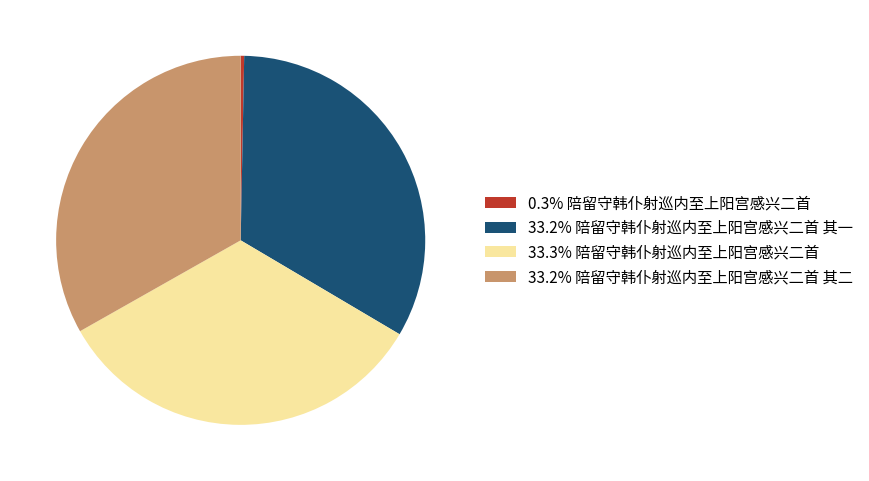

Combined, do 33.2% 陪留守韩仆射巡内至上阳宫感兴二首 其二 and 0.3% 陪留守韩仆射巡内至上阳宫感兴二首 account for over 50%?

No